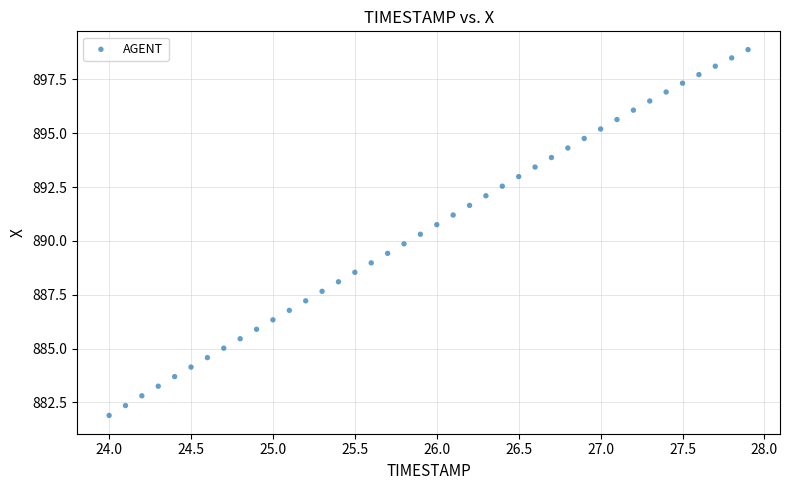

What is the range of Y values (max minus min)?

17.0